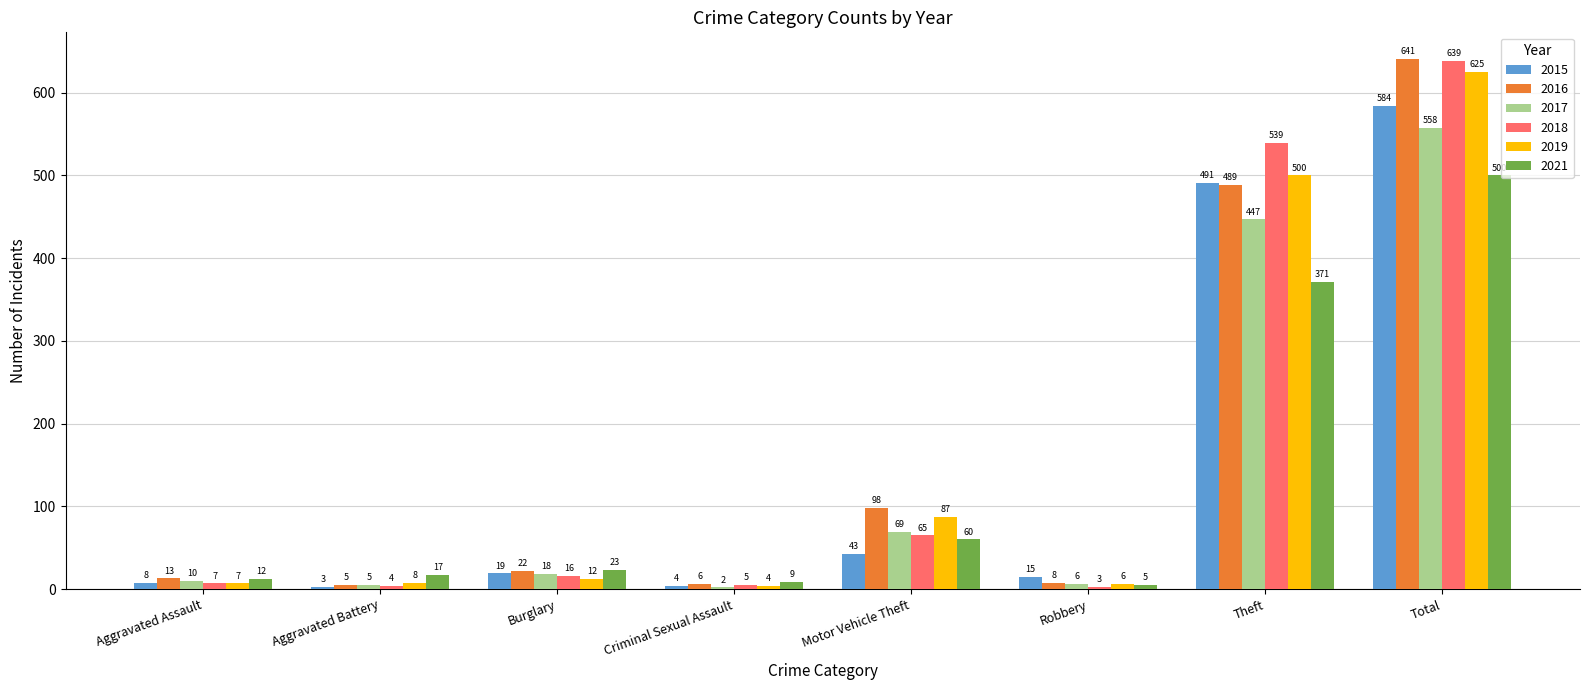

Which category has the highest value across all series?

Total